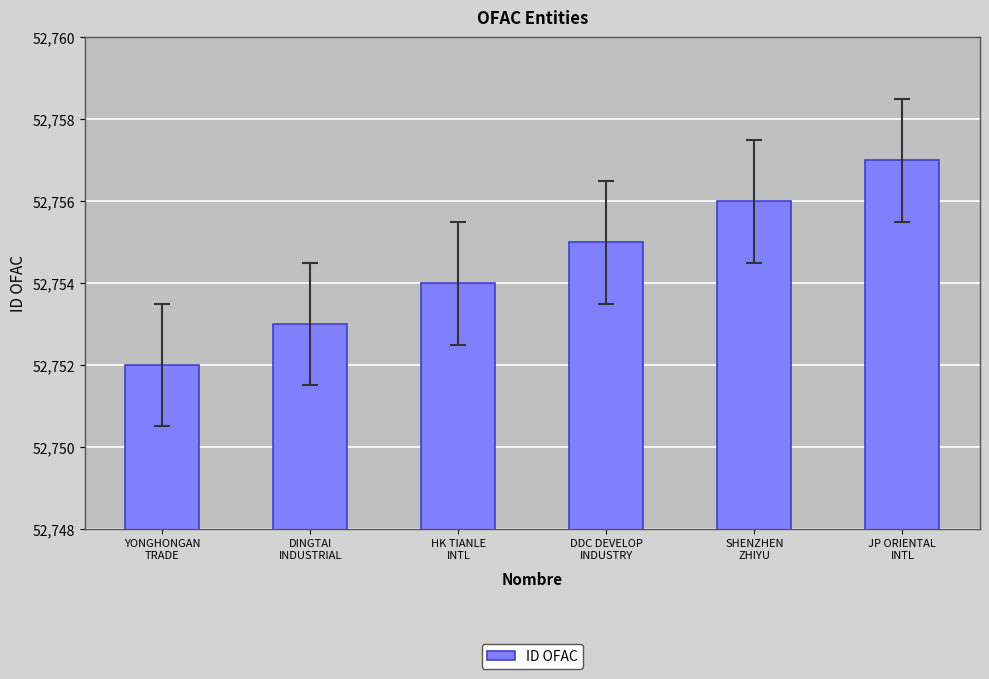

List the labels in order of value, smallest first.

YONGHONGAN
TRADE, DINGTAI
INDUSTRIAL, HK TIANLE
INTL, DDC DEVELOP
INDUSTRY, SHENZHEN
ZHIYU, JP ORIENTAL
INTL